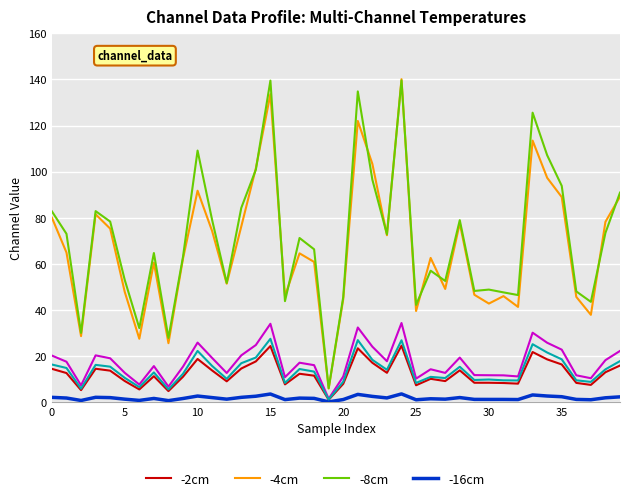

What is the maximum value shown in the chart?

140.1